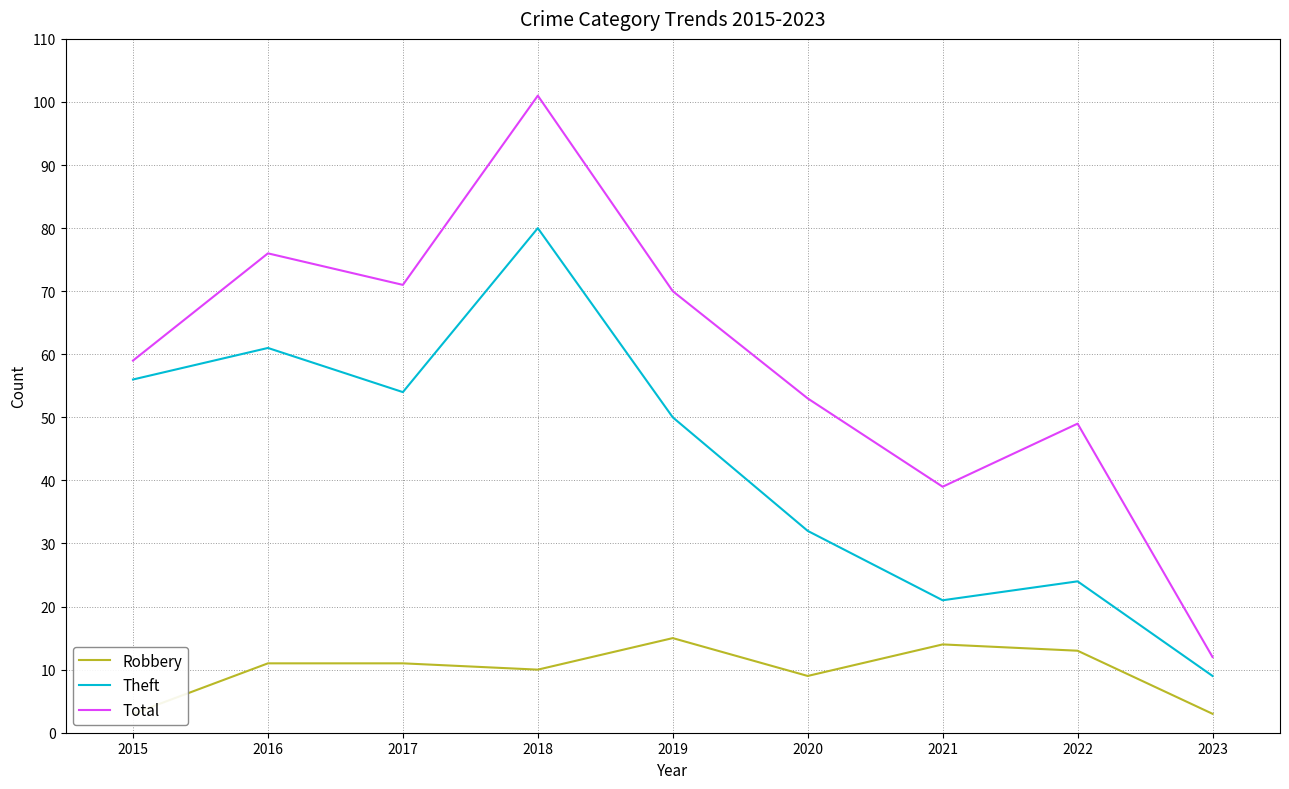

What are all the series names shown in the legend?

Robbery, Theft, Total